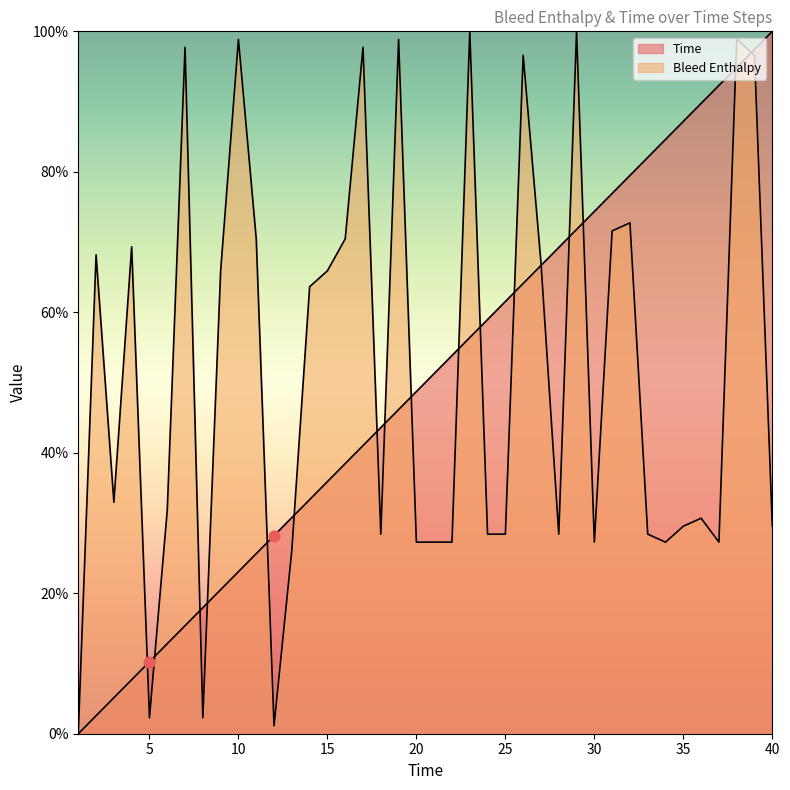

Is the value of Time at 2 greater than the value of Bleed Enthalpy at 8?

Yes